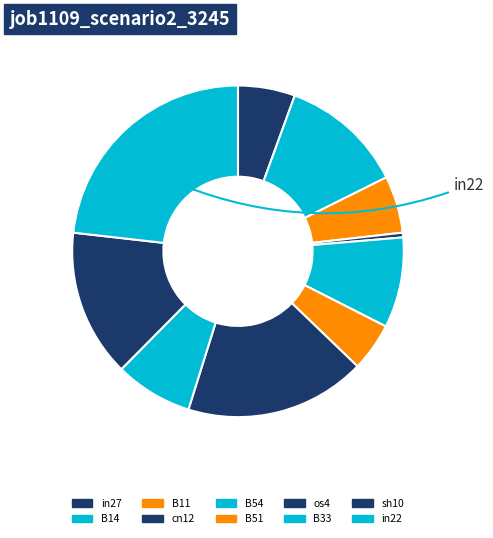

What is the largest slice in the pie chart?

in22